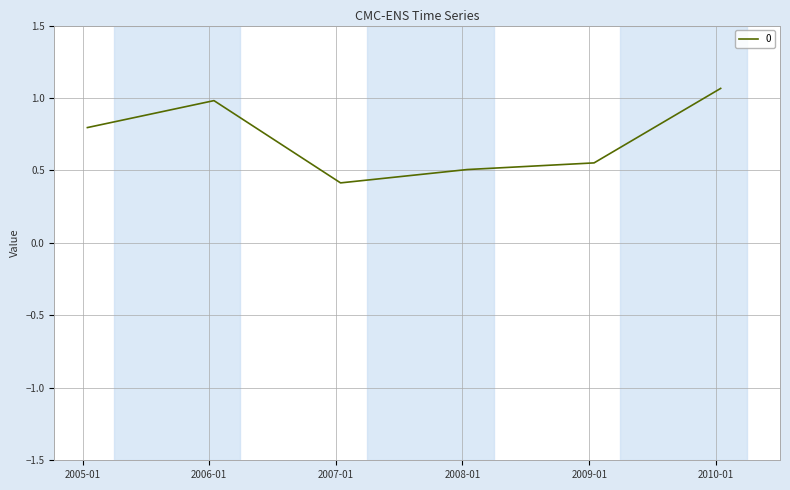

What is the difference between the maximum and minimum values?

0.7